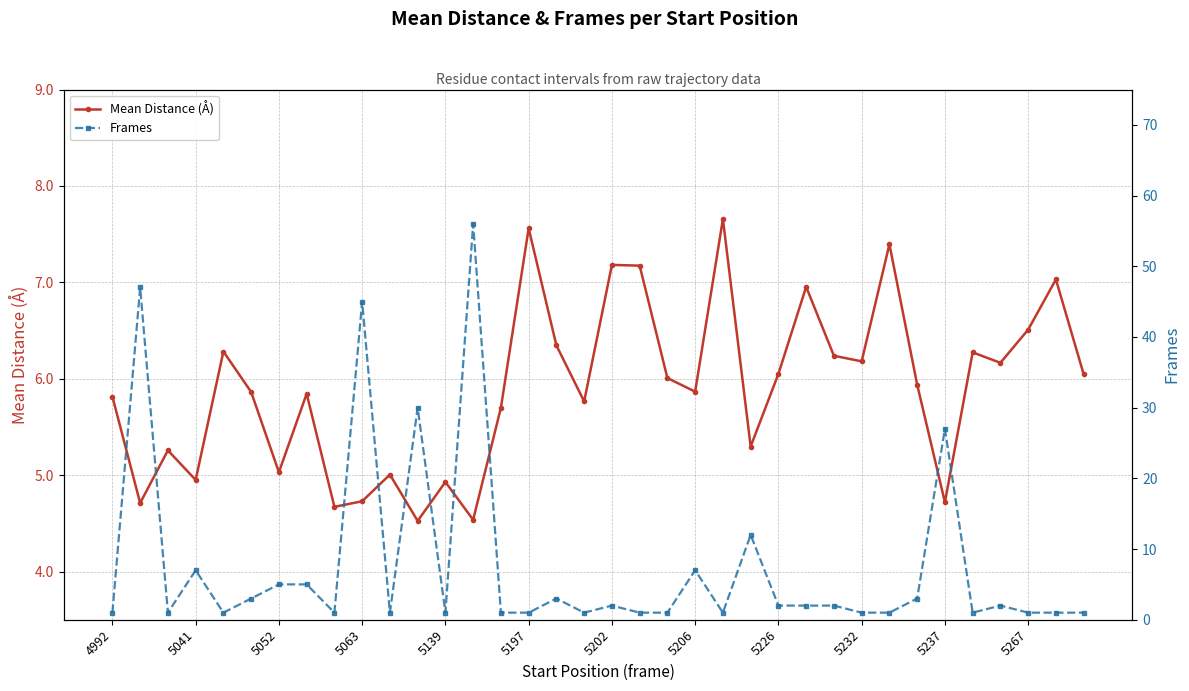

How many values in the Frames series are below 2?

18